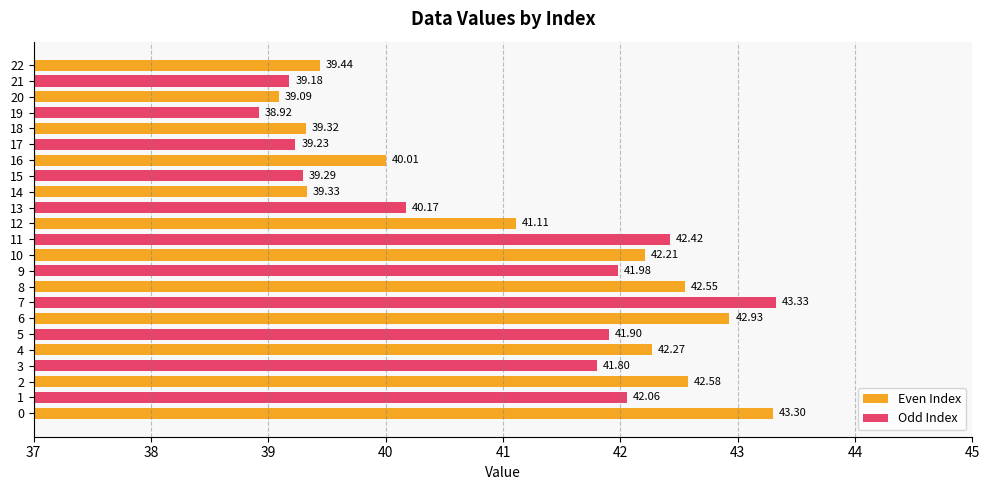

Which label corresponds to the largest value in the chart?

7